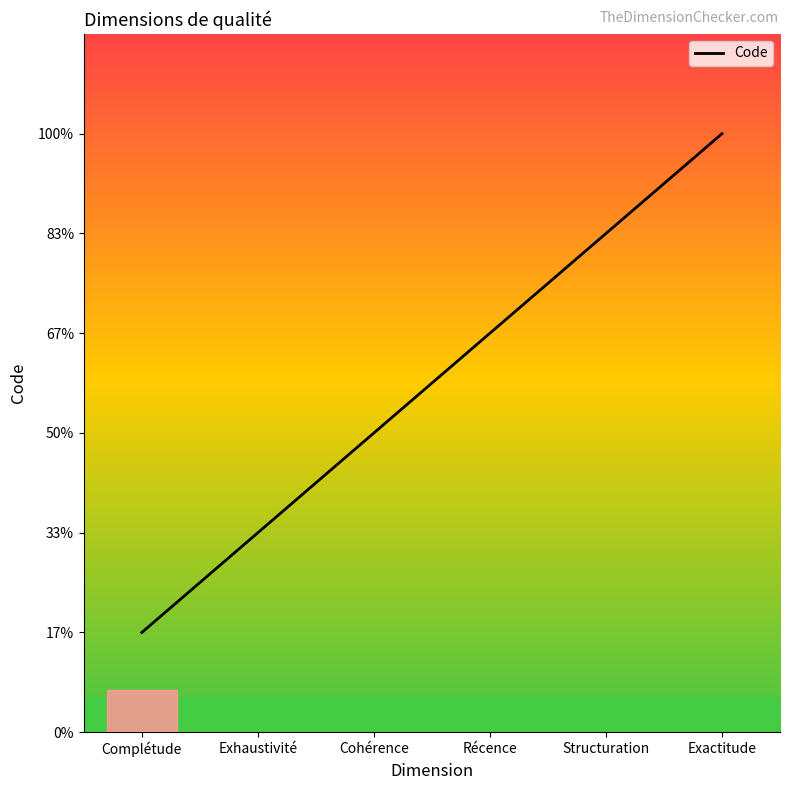

At which label does the data first exceed 4?

Structuration